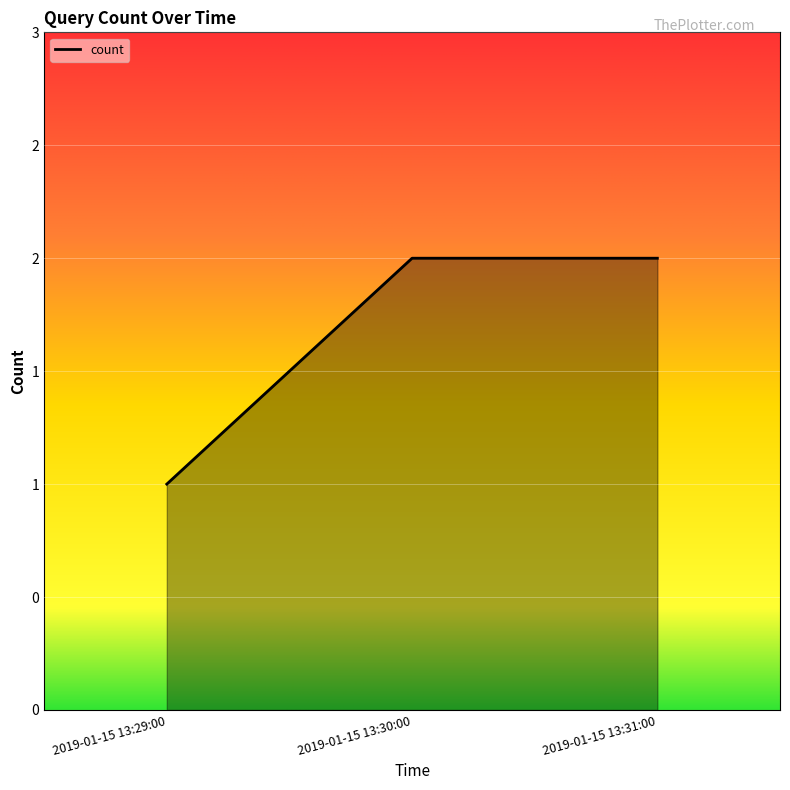

Rank the categories by value from lowest to highest.

2019-01-15 13:29:00, 2019-01-15 13:30:00, 2019-01-15 13:31:00